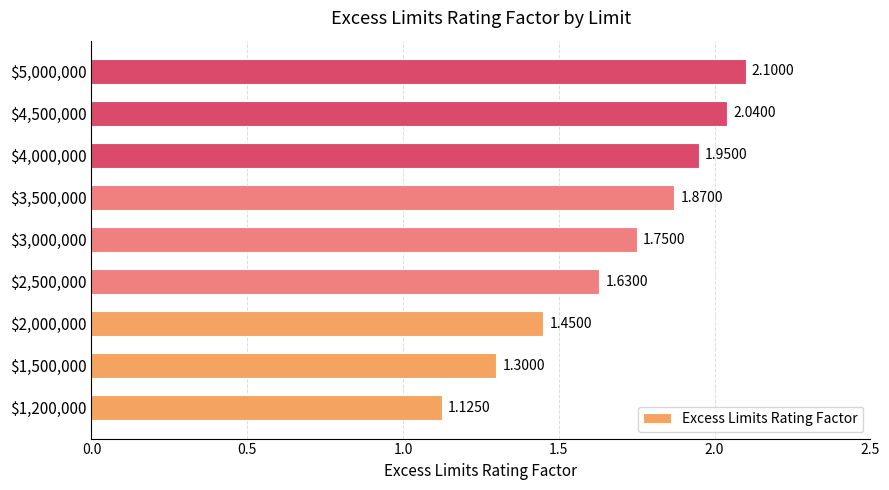

What is the difference between the maximum and minimum values?

1.0